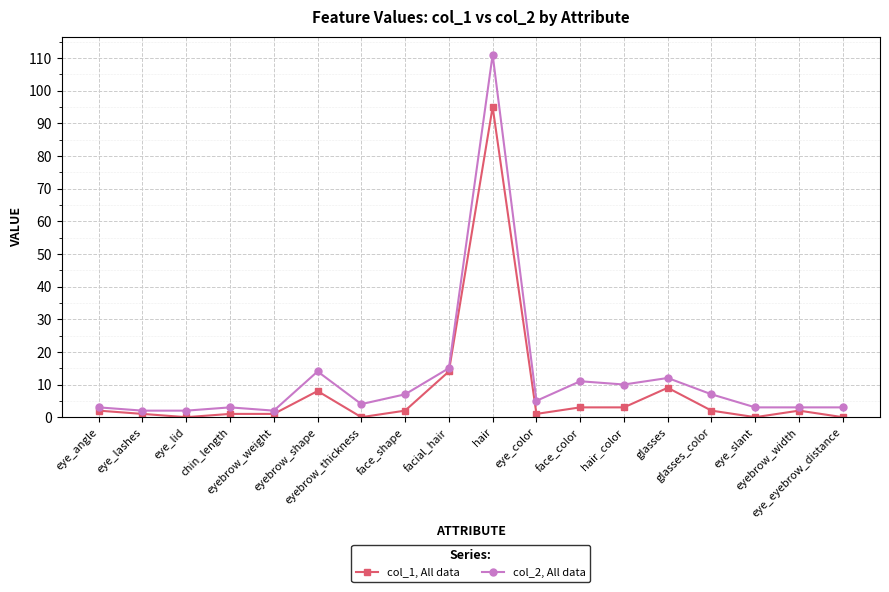

True or false: col_1, All data and col_2, All data intersect in this chart.

False